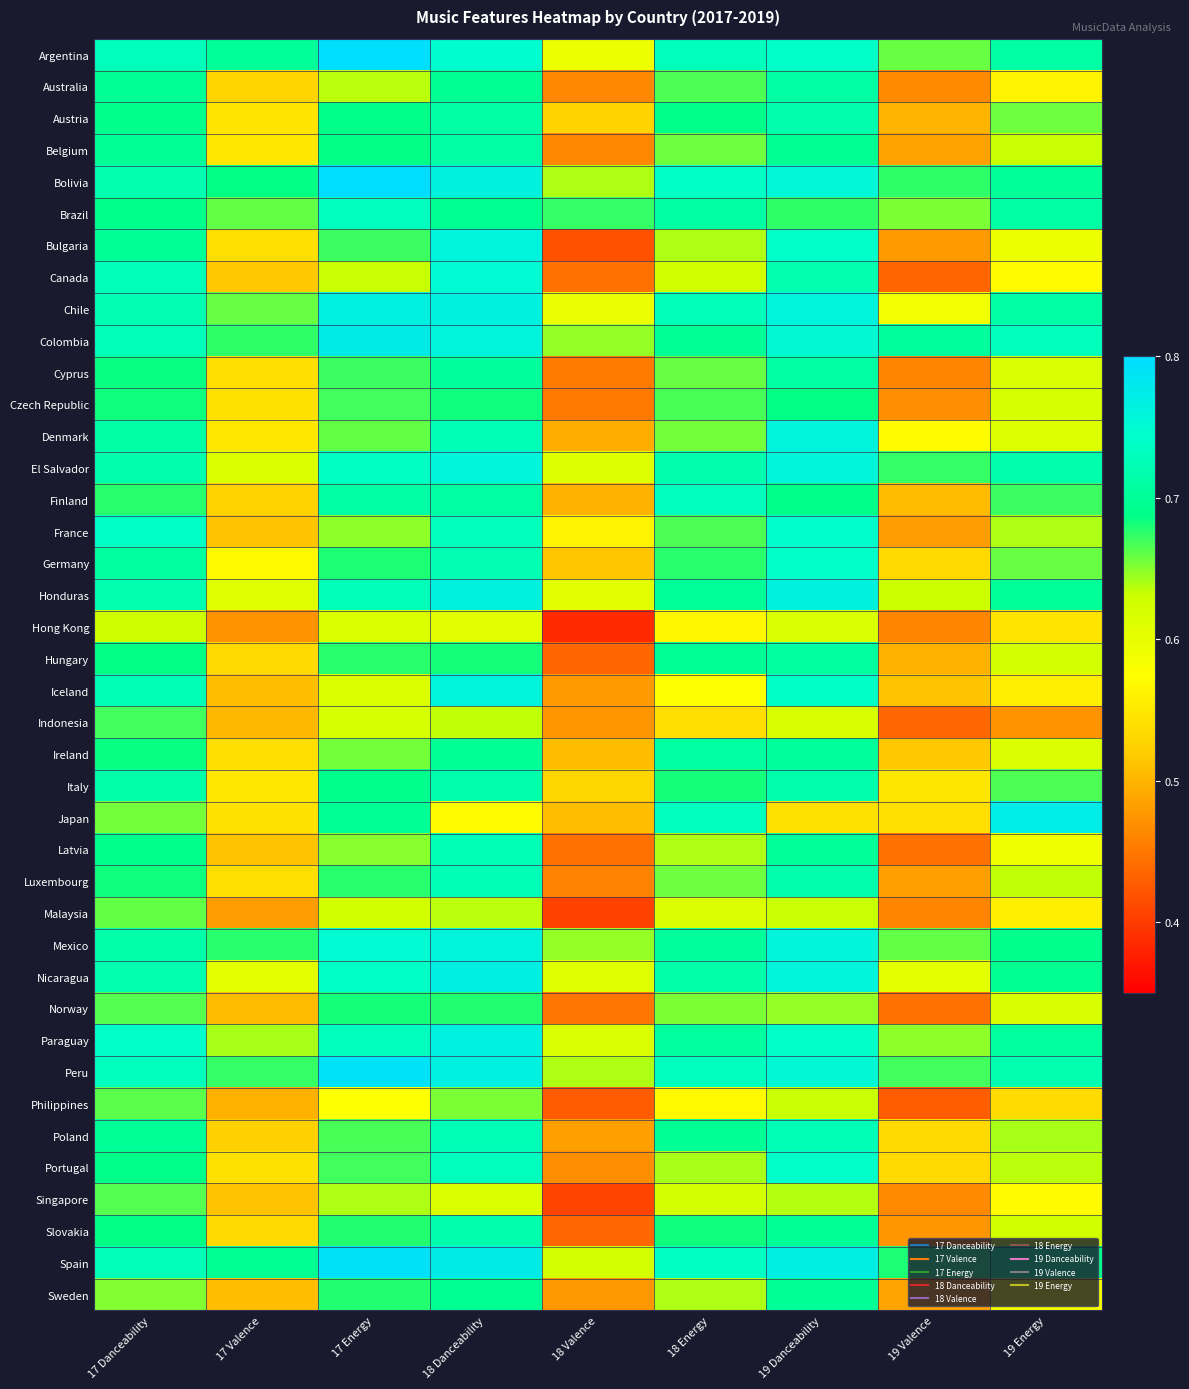

Reading right to left, transcribe all the data shown in this chart.

Argentina: 19 Energy=0.7	19 Valence=0.7	19 Danceability=0.7	18 Energy=0.7	18 Valence=0.6	18 Danceability=0.7	17 Energy=0.8	17 Valence=0.7	17 Danceability=0.7
Australia: 19 Energy=0.6	19 Valence=0.5	19 Danceability=0.7	18 Energy=0.7	18 Valence=0.5	18 Danceability=0.7	17 Energy=0.6	17 Valence=0.5	17 Danceability=0.7
Austria: 19 Energy=0.7	19 Valence=0.5	19 Danceability=0.7	18 Energy=0.7	18 Valence=0.5	18 Danceability=0.7	17 Energy=0.7	17 Valence=0.5	17 Danceability=0.7
Belgium: 19 Energy=0.6	19 Valence=0.5	19 Danceability=0.7	18 Energy=0.7	18 Valence=0.5	18 Danceability=0.7	17 Energy=0.7	17 Valence=0.5	17 Danceability=0.7
Bolivia: 19 Energy=0.7	19 Valence=0.7	19 Danceability=0.8	18 Energy=0.7	18 Valence=0.6	18 Danceability=0.8	17 Energy=0.8	17 Valence=0.7	17 Danceability=0.7
Brazil: 19 Energy=0.7	19 Valence=0.7	19 Danceability=0.7	18 Energy=0.7	18 Valence=0.7	18 Danceability=0.7	17 Energy=0.7	17 Valence=0.7	17 Danceability=0.7
Bulgaria: 19 Energy=0.6	19 Valence=0.5	19 Danceability=0.7	18 Energy=0.6	18 Valence=0.4	18 Danceability=0.8	17 Energy=0.7	17 Valence=0.5	17 Danceability=0.7
Canada: 19 Energy=0.6	19 Valence=0.4	19 Danceability=0.7	18 Energy=0.6	18 Valence=0.4	18 Danceability=0.7	17 Energy=0.6	17 Valence=0.5	17 Danceability=0.7
Chile: 19 Energy=0.7	19 Valence=0.6	19 Danceability=0.8	18 Energy=0.7	18 Valence=0.6	18 Danceability=0.8	17 Energy=0.8	17 Valence=0.7	17 Danceability=0.7
Colombia: 19 Energy=0.7	19 Valence=0.7	19 Danceability=0.8	18 Energy=0.7	18 Valence=0.6	18 Danceability=0.8	17 Energy=0.8	17 Valence=0.7	17 Danceability=0.7
Cyprus: 19 Energy=0.6	19 Valence=0.5	19 Danceability=0.7	18 Energy=0.7	18 Valence=0.5	18 Danceability=0.7	17 Energy=0.7	17 Valence=0.5	17 Danceability=0.7
Czech Republic: 19 Energy=0.6	19 Valence=0.5	19 Danceability=0.7	18 Energy=0.7	18 Valence=0.5	18 Danceability=0.7	17 Energy=0.7	17 Valence=0.5	17 Danceability=0.7
Denmark: 19 Energy=0.6	19 Valence=0.6	19 Danceability=0.8	18 Energy=0.7	18 Valence=0.5	18 Danceability=0.7	17 Energy=0.7	17 Valence=0.5	17 Danceability=0.7
El Salvador: 19 Energy=0.7	19 Valence=0.7	19 Danceability=0.8	18 Energy=0.7	18 Valence=0.6	18 Danceability=0.8	17 Energy=0.7	17 Valence=0.6	17 Danceability=0.7
Finland: 19 Energy=0.7	19 Valence=0.5	19 Danceability=0.7	18 Energy=0.7	18 Valence=0.5	18 Danceability=0.7	17 Energy=0.7	17 Valence=0.5	17 Danceability=0.7
France: 19 Energy=0.6	19 Valence=0.5	19 Danceability=0.7	18 Energy=0.7	18 Valence=0.6	18 Danceability=0.7	17 Energy=0.6	17 Valence=0.5	17 Danceability=0.7
Germany: 19 Energy=0.7	19 Valence=0.5	19 Danceability=0.7	18 Energy=0.7	18 Valence=0.5	18 Danceability=0.7	17 Energy=0.7	17 Valence=0.6	17 Danceability=0.7
Honduras: 19 Energy=0.7	19 Valence=0.6	19 Danceability=0.8	18 Energy=0.7	18 Valence=0.6	18 Danceability=0.8	17 Energy=0.7	17 Valence=0.6	17 Danceability=0.7
Hong Kong: 19 Energy=0.5	19 Valence=0.5	19 Danceability=0.6	18 Energy=0.6	18 Valence=0.4	18 Danceability=0.6	17 Energy=0.6	17 Valence=0.5	17 Danceability=0.6
Hungary: 19 Energy=0.6	19 Valence=0.5	19 Danceability=0.7	18 Energy=0.7	18 Valence=0.4	18 Danceability=0.7	17 Energy=0.7	17 Valence=0.5	17 Danceability=0.7
Iceland: 19 Energy=0.6	19 Valence=0.5	19 Danceability=0.7	18 Energy=0.6	18 Valence=0.5	18 Danceability=0.8	17 Energy=0.6	17 Valence=0.5	17 Danceability=0.7
Indonesia: 19 Energy=0.5	19 Valence=0.4	19 Danceability=0.6	18 Energy=0.5	18 Valence=0.5	18 Danceability=0.6	17 Energy=0.6	17 Valence=0.5	17 Danceability=0.7
Ireland: 19 Energy=0.6	19 Valence=0.5	19 Danceability=0.7	18 Energy=0.7	18 Valence=0.5	18 Danceability=0.7	17 Energy=0.7	17 Valence=0.5	17 Danceability=0.7
Italy: 19 Energy=0.7	19 Valence=0.5	19 Danceability=0.7	18 Energy=0.7	18 Valence=0.5	18 Danceability=0.7	17 Energy=0.7	17 Valence=0.5	17 Danceability=0.7
Japan: 19 Energy=0.8	19 Valence=0.5	19 Danceability=0.5	18 Energy=0.7	18 Valence=0.5	18 Danceability=0.6	17 Energy=0.7	17 Valence=0.5	17 Danceability=0.7
Latvia: 19 Energy=0.6	19 Valence=0.4	19 Danceability=0.7	18 Energy=0.6	18 Valence=0.4	18 Danceability=0.7	17 Energy=0.7	17 Valence=0.5	17 Danceability=0.7
Luxembourg: 19 Energy=0.6	19 Valence=0.5	19 Danceability=0.7	18 Energy=0.7	18 Valence=0.5	18 Danceability=0.7	17 Energy=0.7	17 Valence=0.5	17 Danceability=0.7
Malaysia: 19 Energy=0.6	19 Valence=0.5	19 Danceability=0.6	18 Energy=0.6	18 Valence=0.4	18 Danceability=0.6	17 Energy=0.6	17 Valence=0.5	17 Danceability=0.7
Mexico: 19 Energy=0.7	19 Valence=0.7	19 Danceability=0.8	18 Energy=0.7	18 Valence=0.6	18 Danceability=0.8	17 Energy=0.7	17 Valence=0.7	17 Danceability=0.7
Nicaragua: 19 Energy=0.7	19 Valence=0.6	19 Danceability=0.8	18 Energy=0.7	18 Valence=0.6	18 Danceability=0.8	17 Energy=0.7	17 Valence=0.6	17 Danceability=0.7
Norway: 19 Energy=0.6	19 Valence=0.4	19 Danceability=0.6	18 Energy=0.7	18 Valence=0.4	18 Danceability=0.7	17 Energy=0.7	17 Valence=0.5	17 Danceability=0.7
Paraguay: 19 Energy=0.7	19 Valence=0.6	19 Danceability=0.7	18 Energy=0.7	18 Valence=0.6	18 Danceability=0.8	17 Energy=0.7	17 Valence=0.6	17 Danceability=0.7
Peru: 19 Energy=0.7	19 Valence=0.7	19 Danceability=0.8	18 Energy=0.7	18 Valence=0.6	18 Danceability=0.8	17 Energy=0.8	17 Valence=0.7	17 Danceability=0.7
Philippines: 19 Energy=0.5	19 Valence=0.4	19 Danceability=0.6	18 Energy=0.6	18 Valence=0.4	18 Danceability=0.7	17 Energy=0.6	17 Valence=0.5	17 Danceability=0.7
Poland: 19 Energy=0.6	19 Valence=0.5	19 Danceability=0.7	18 Energy=0.7	18 Valence=0.5	18 Danceability=0.7	17 Energy=0.7	17 Valence=0.5	17 Danceability=0.7
Portugal: 19 Energy=0.6	19 Valence=0.5	19 Danceability=0.7	18 Energy=0.6	18 Valence=0.5	18 Danceability=0.7	17 Energy=0.7	17 Valence=0.5	17 Danceability=0.7
Singapore: 19 Energy=0.6	19 Valence=0.5	19 Danceability=0.6	18 Energy=0.6	18 Valence=0.4	18 Danceability=0.6	17 Energy=0.6	17 Valence=0.5	17 Danceability=0.7
Slovakia: 19 Energy=0.6	19 Valence=0.5	19 Danceability=0.7	18 Energy=0.7	18 Valence=0.4	18 Danceability=0.7	17 Energy=0.7	17 Valence=0.5	17 Danceability=0.7
Spain: 19 Energy=0.7	19 Valence=0.7	19 Danceability=0.8	18 Energy=0.7	18 Valence=0.6	18 Danceability=0.8	17 Energy=0.8	17 Valence=0.7	17 Danceability=0.7
Sweden: 19 Energy=0.6	19 Valence=0.5	19 Danceability=0.7	18 Energy=0.6	18 Valence=0.5	18 Danceability=0.7	17 Energy=0.7	17 Valence=0.5	17 Danceability=0.7